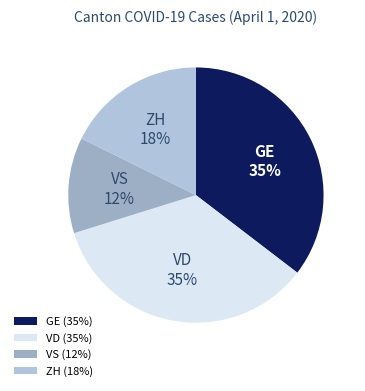

To the nearest percent, what is the combined percentage of VS and ZH?

30%